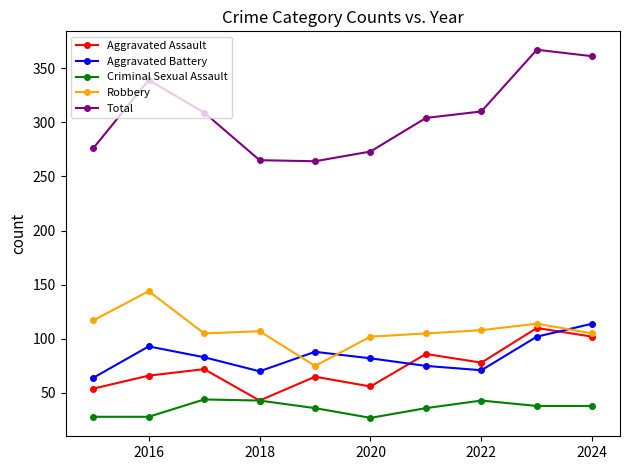

True or false: Total and Robbery cross at least once.

False